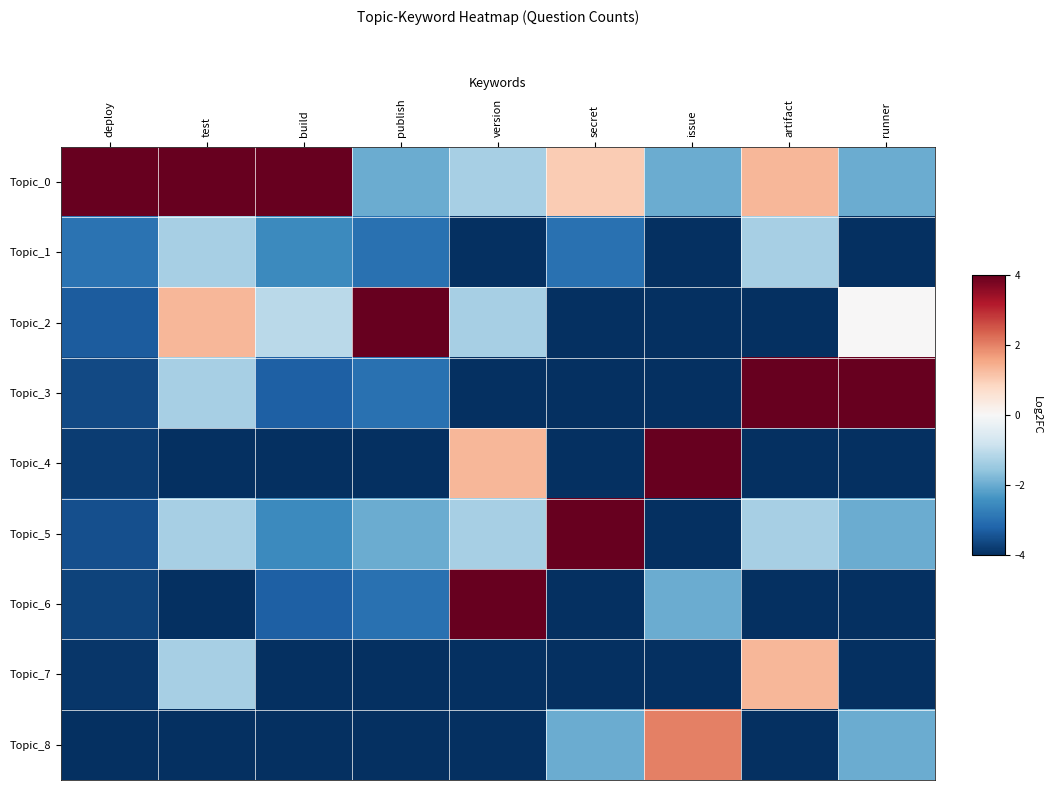

Reading right to left, extract all data points from this chart.

Topic_0: runner=-2.0	artifact=1.3	issue=-2.0	secret=1.0	version=-1.3	publish=-2.0	build=4.0	test=4.0	deploy=4.0
Topic_1: runner=-4.0	artifact=-1.3	issue=-4.0	secret=-3.0	version=-4.0	publish=-3.0	build=-2.5	test=-1.3	deploy=-3.0
Topic_2: runner=0.0	artifact=-4.0	issue=-4.0	secret=-4.0	version=-1.3	publish=4.0	build=-1.1	test=1.3	deploy=-3.3
Topic_3: runner=4.0	artifact=4.0	issue=-4.0	secret=-4.0	version=-4.0	publish=-3.0	build=-3.3	test=-1.3	deploy=-3.6
Topic_4: runner=-4.0	artifact=-4.0	issue=4.0	secret=-4.0	version=1.3	publish=-4.0	build=-4.0	test=-4.0	deploy=-3.8
Topic_5: runner=-2.0	artifact=-1.3	issue=-4.0	secret=4.0	version=-1.3	publish=-2.0	build=-2.5	test=-1.3	deploy=-3.5
Topic_6: runner=-4.0	artifact=-4.0	issue=-2.0	secret=-4.0	version=4.0	publish=-3.0	build=-3.3	test=-4.0	deploy=-3.7
Topic_7: runner=-4.0	artifact=1.3	issue=-4.0	secret=-4.0	version=-4.0	publish=-4.0	build=-4.0	test=-1.3	deploy=-3.9
Topic_8: runner=-2.0	artifact=-4.0	issue=2.0	secret=-2.0	version=-4.0	publish=-4.0	build=-4.0	test=-4.0	deploy=-4.0